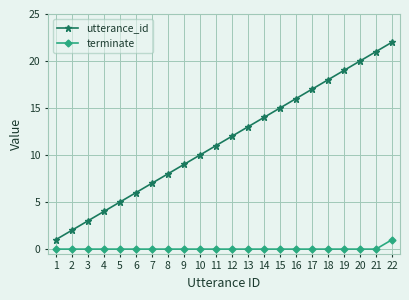

Reading right to left, transcribe all the data shown in this chart.

utterance_id: 22=22	21=21	20=20	19=19	18=18	17=17	16=16	15=15	14=14	13=13	12=12	11=11	10=10	9=9	8=8	7=7	6=6	5=5	4=4	3=3	2=2	1=1
terminate: 22=1	21=0	20=0	19=0	18=0	17=0	16=0	15=0	14=0	13=0	12=0	11=0	10=0	9=0	8=0	7=0	6=0	5=0	4=0	3=0	2=0	1=0